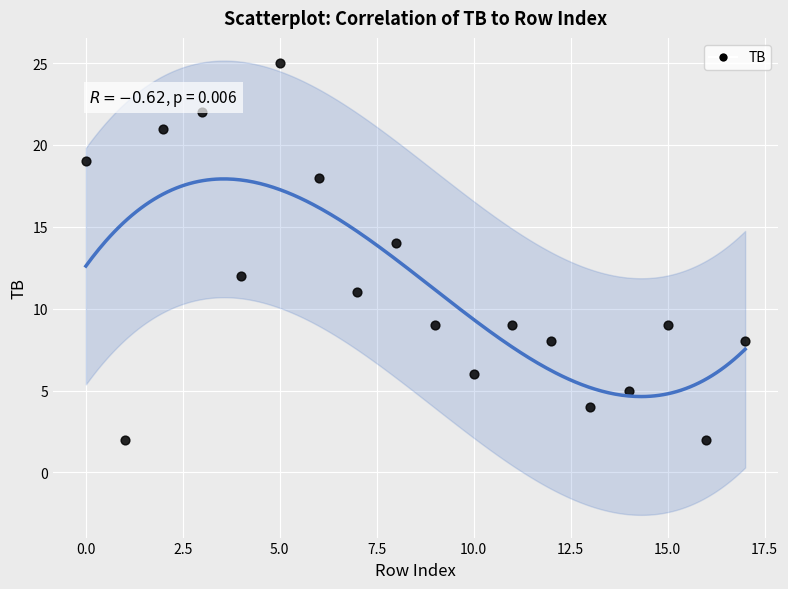

What is the range of Y values (max minus min)?

23